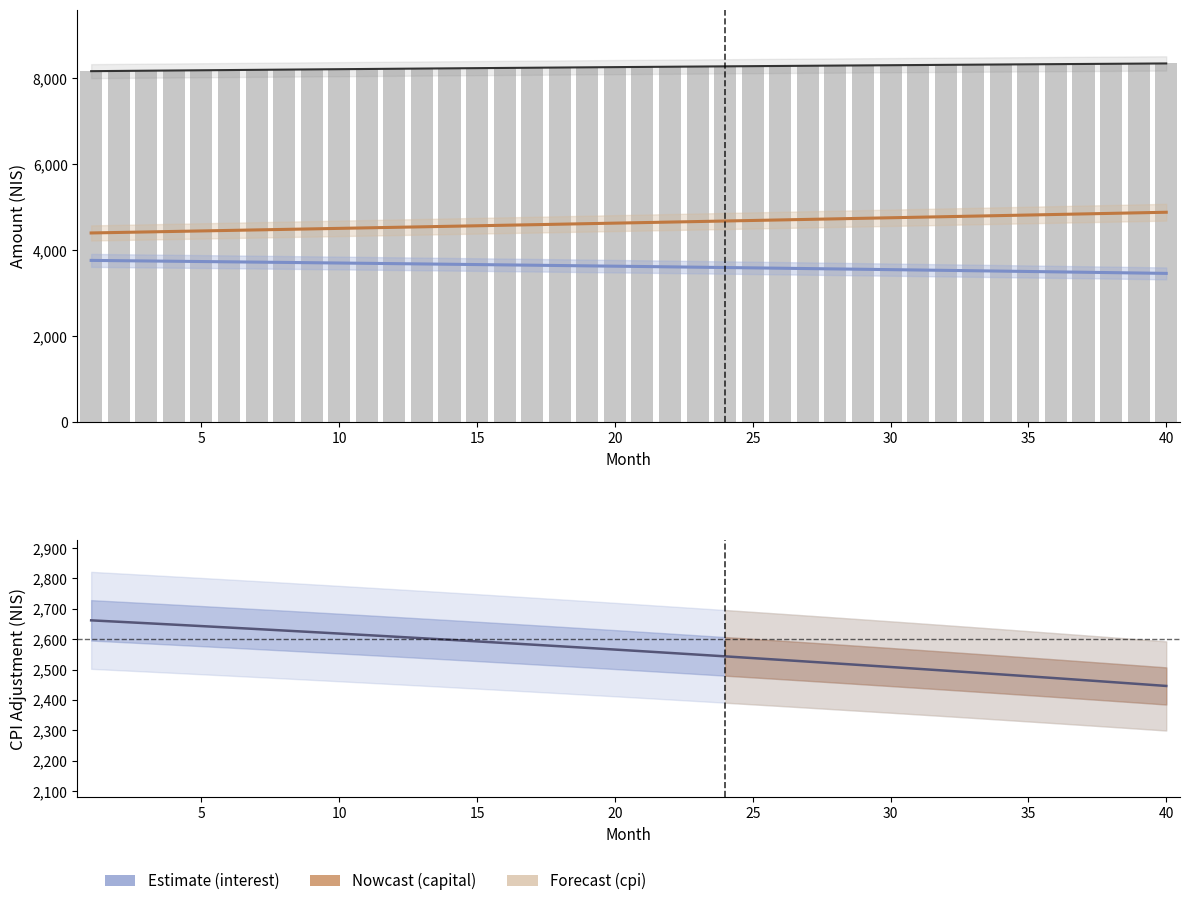

What is the difference between the second highest and second lowest values in the capital series?

456.6